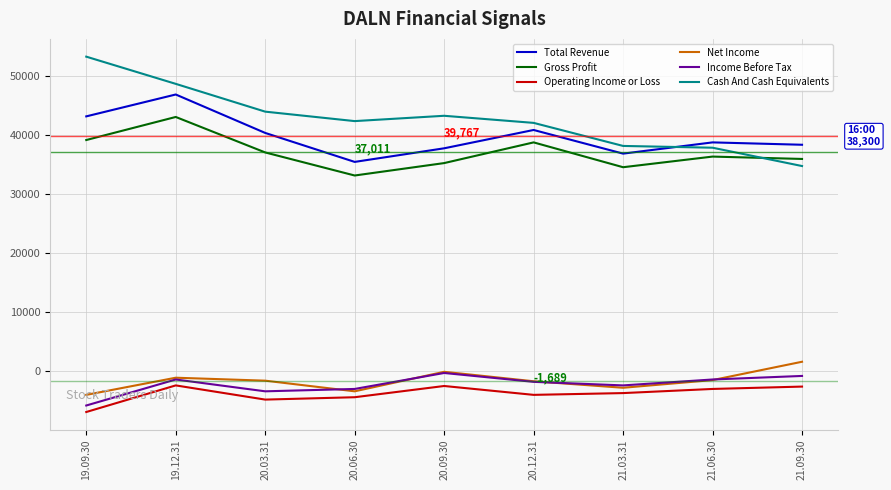

What is the smallest value displayed?

-6900